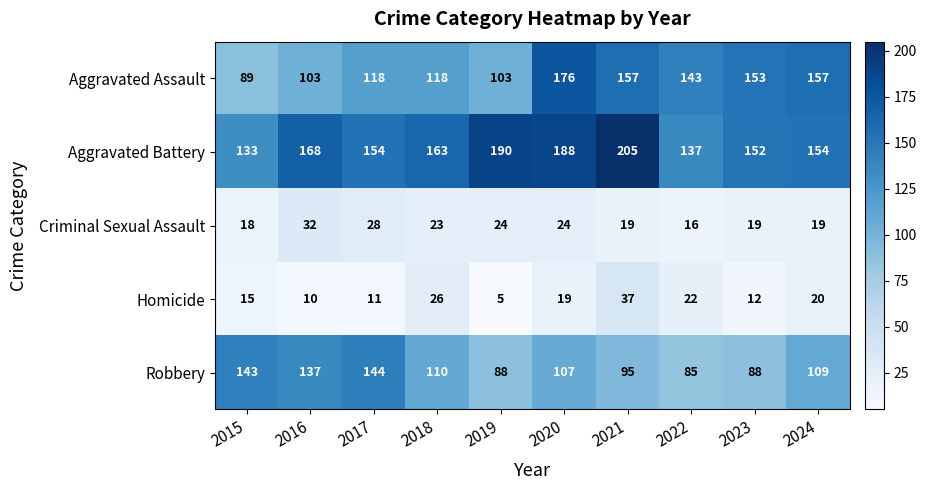

At 2021, list the series in order from smallest to largest.

Criminal Sexual Assault, Homicide, Robbery, Aggravated Assault, Aggravated Battery